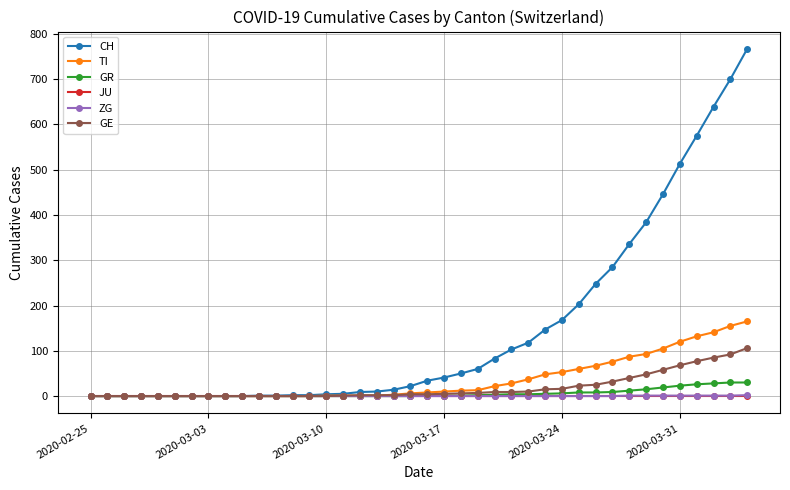

At how many categories does at least one series exceed 308?

8